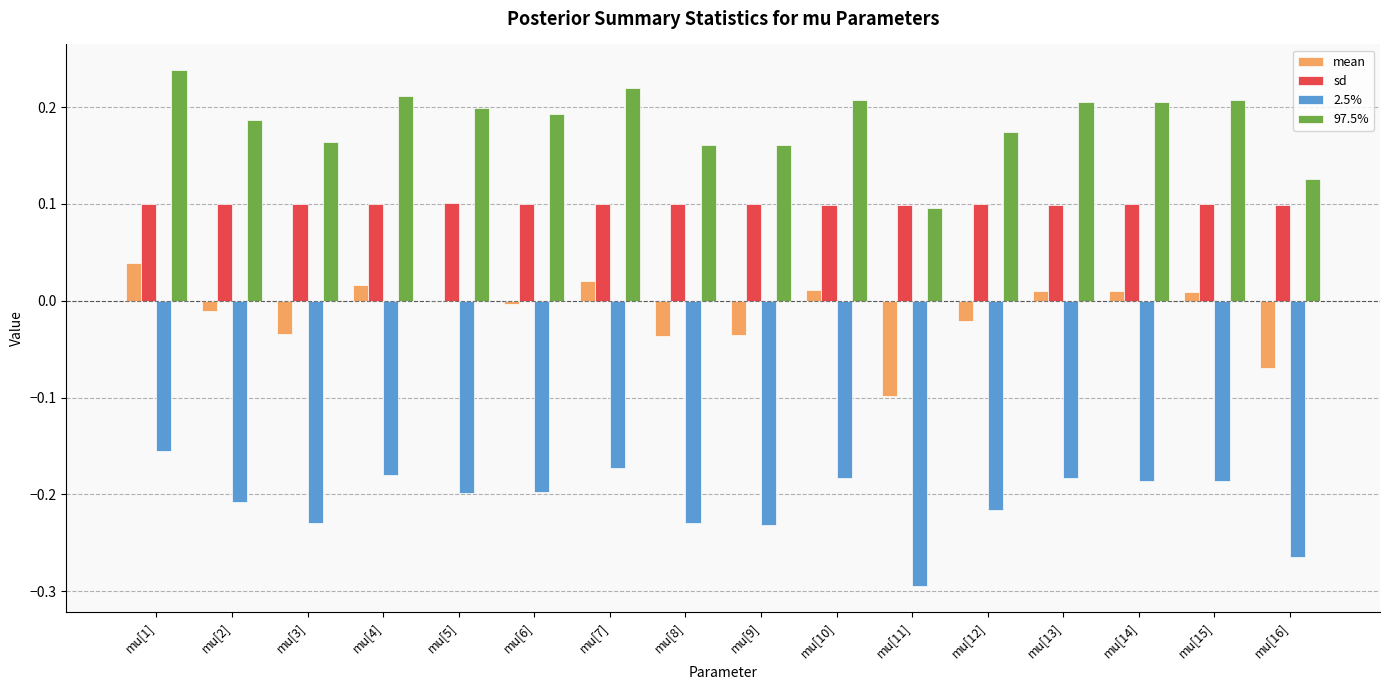

What is the sum of all 97.5% values?

3.0